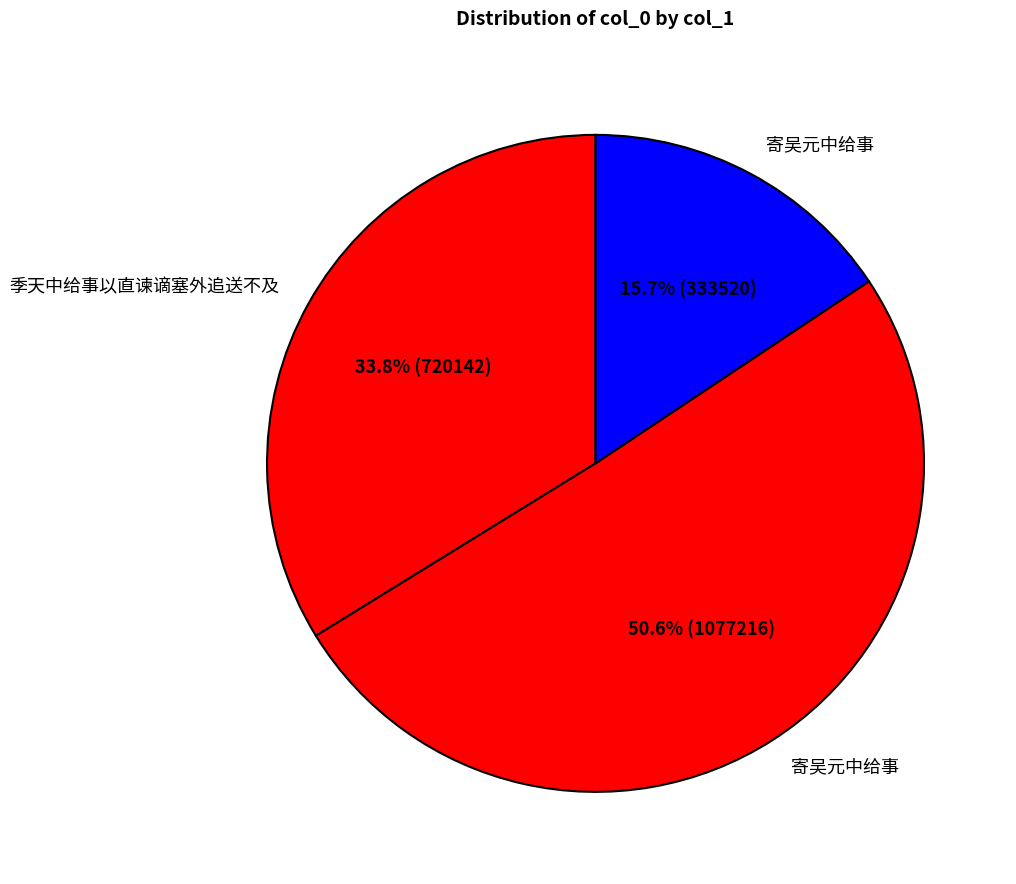

Which slice is the largest?

寄吴元中给事